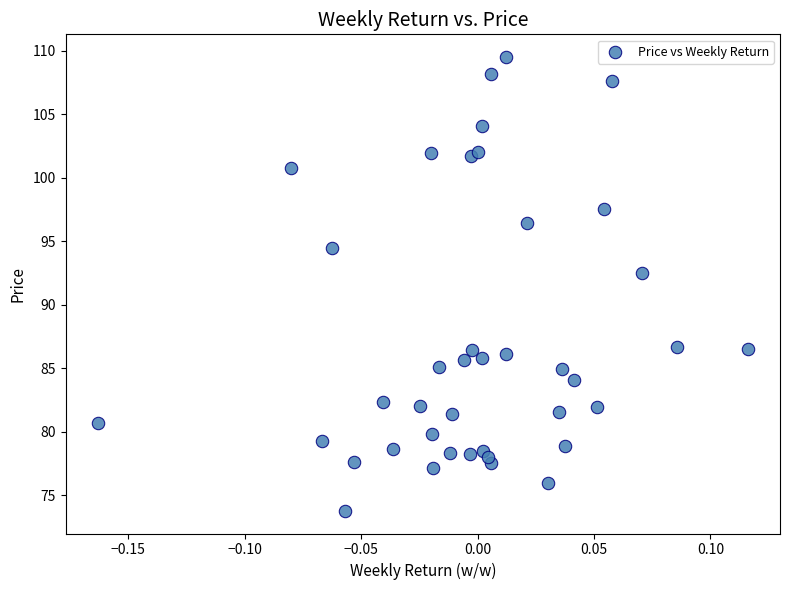

What Y value in the scatter plot is closest to 91?

92.5